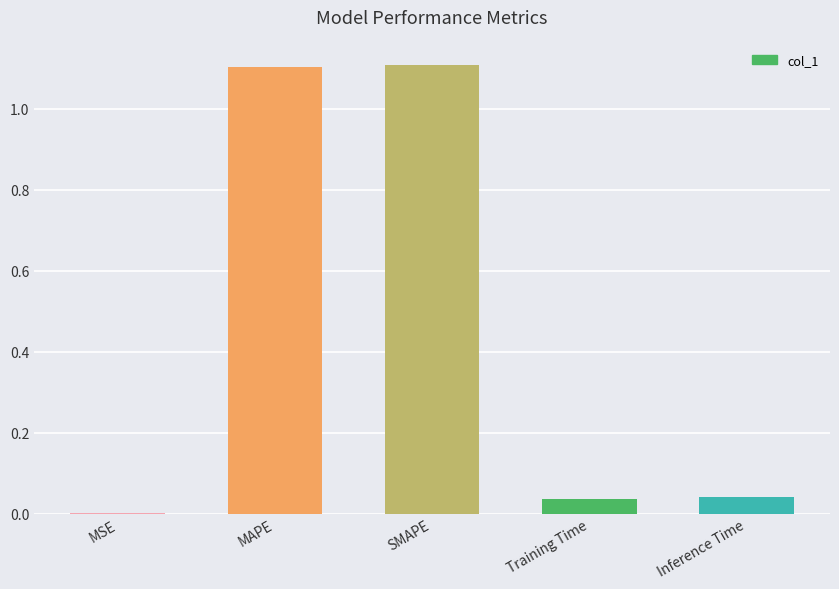

Where is the data nearest to the value 0?

MSE